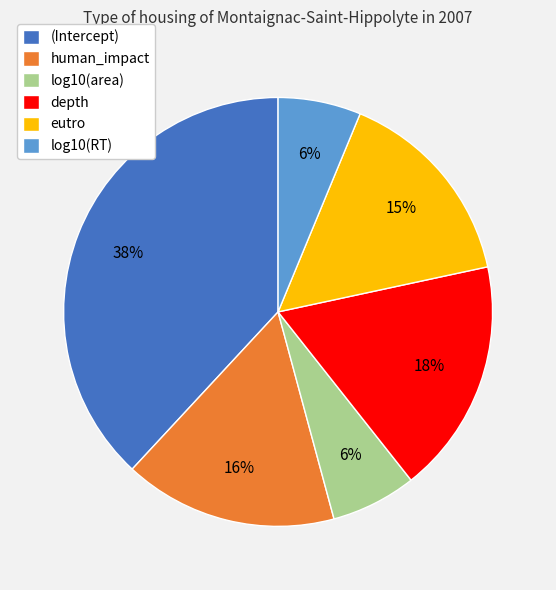

True or false: eutro accounts for 2% of the total.

False